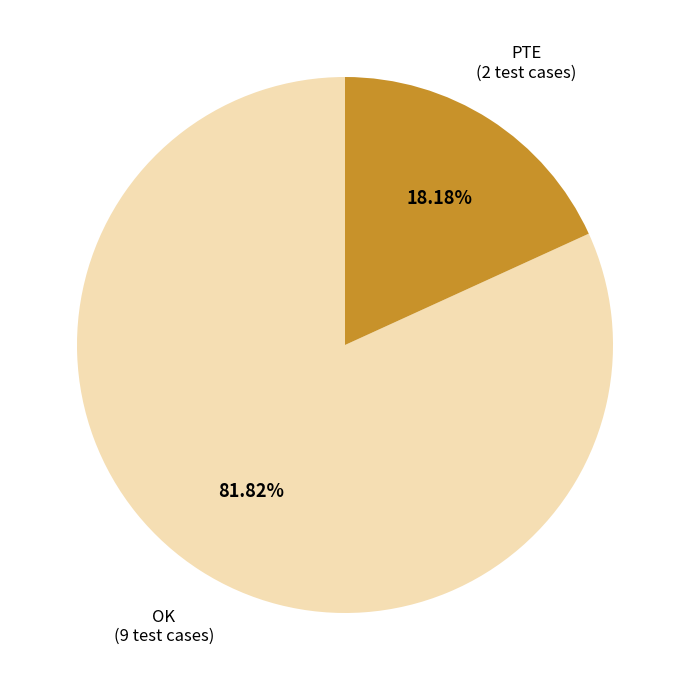

True or false: OK accounts for 72% of the total.

False